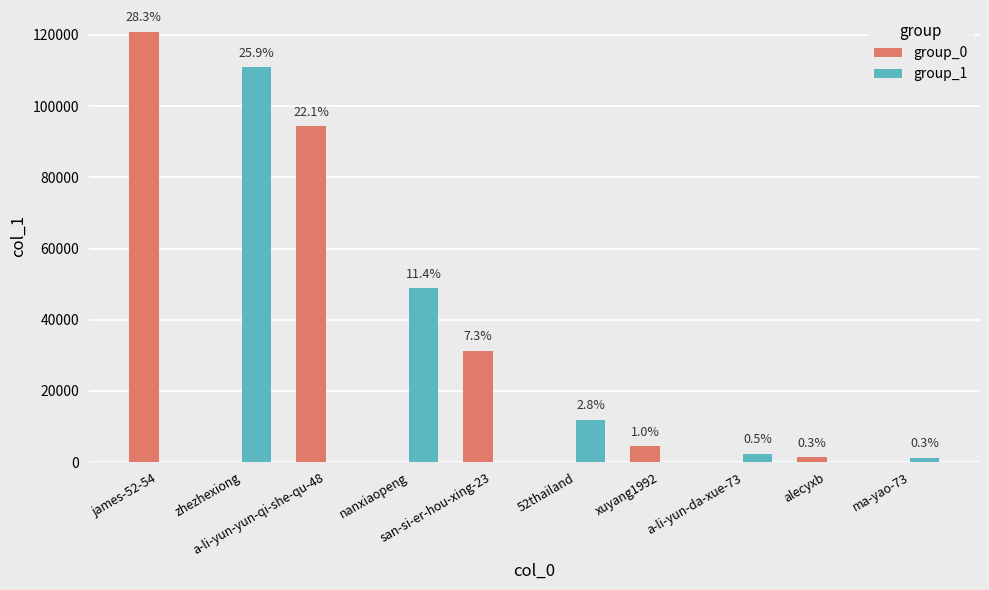

Which has a higher value, james-52-54 or xuyang1992?

james-52-54